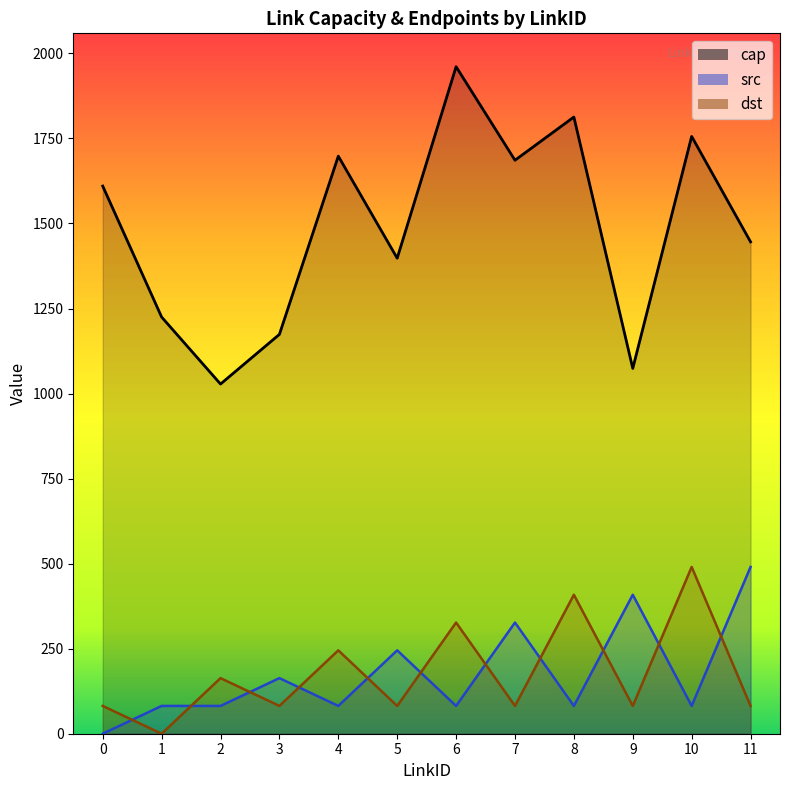

Reading left to right, transcribe all the data shown in this chart.

cap: 1610.0	1225.0	1028.0	1174.0	1698.0	1398.0	1961.0	1686.0	1813.0	1074.0	1756.0	1446.0
src: 0.0	81.7	81.7	163.4	81.7	245.1	81.7	326.8	81.7	408.5	81.7	490.2
dst: 81.7	0.0	163.4	81.7	245.1	81.7	326.8	81.7	408.5	81.7	490.2	81.7